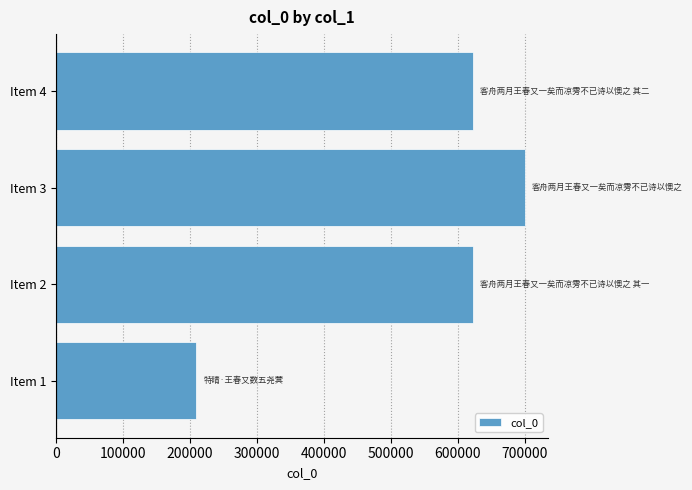

What is the sum of all values?

2154148